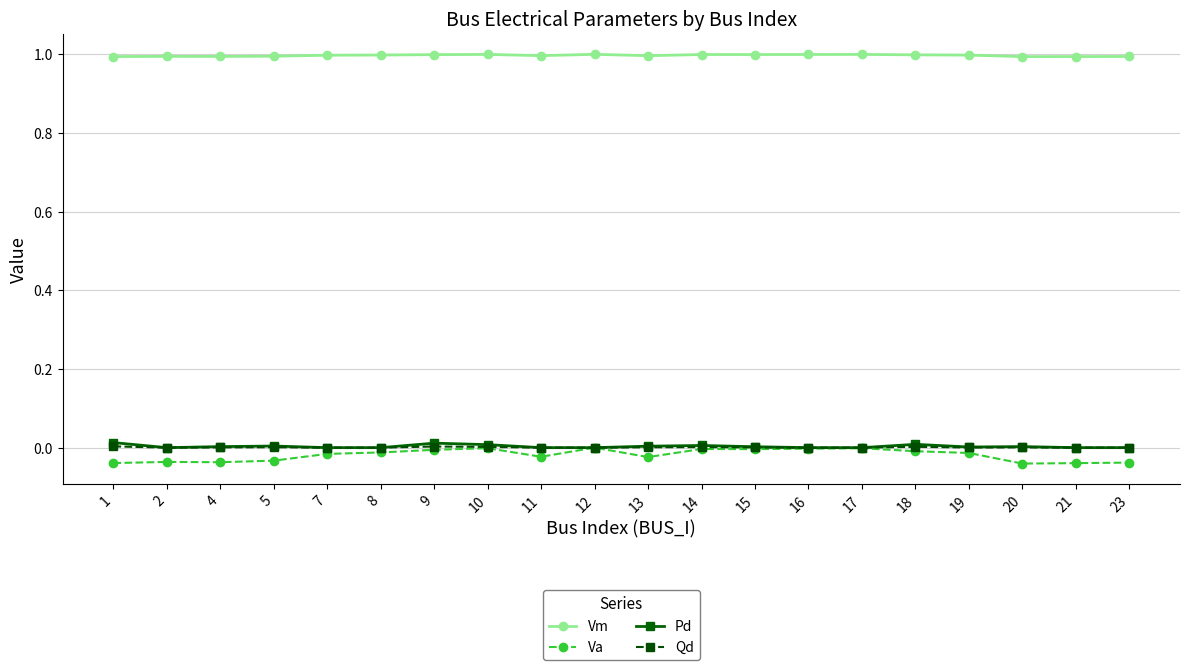

What is the sum of the Vm values at 12 and 17?

2.0